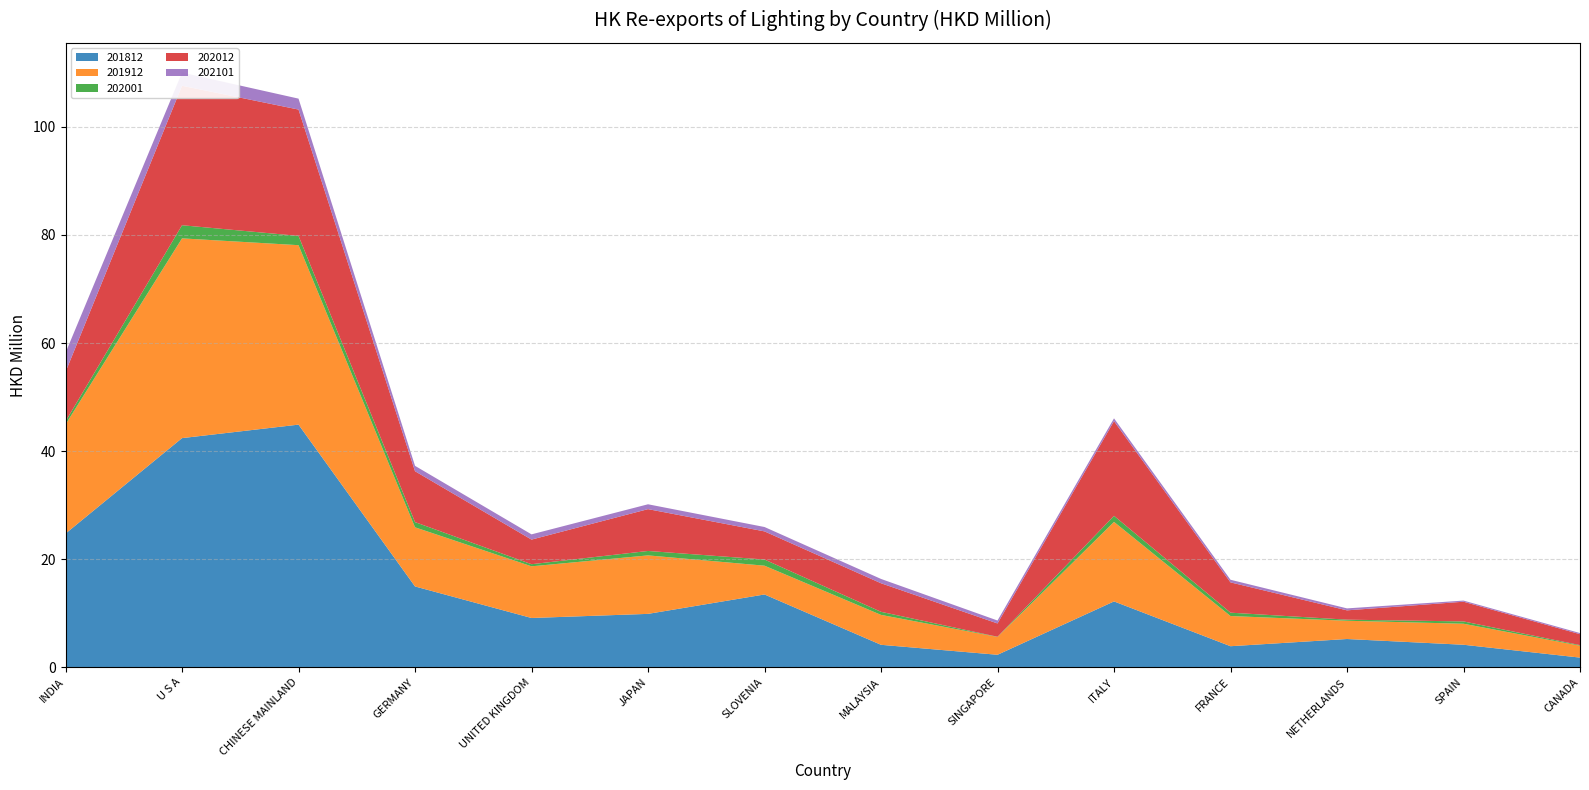

Reading right to left, transcribe all the data shown in this chart.

201812: 1.8	4.2	5.2	3.9	12.2	2.3	4.1	13.5	9.9	9.1	14.9	44.9	42.4	24.7
201912: 2.2	3.9	3.4	5.6	14.7	3.3	5.5	5.3	10.8	9.6	10.9	33.2	37.0	20.2
202001: 0.1	0.4	0.2	0.6	1.1	0.0	0.6	1.1	0.8	0.4	1.0	1.7	2.4	0.6
202012: 2.0	3.6	1.7	5.6	17.5	2.5	5.3	5.2	7.7	4.6	9.4	23.4	25.8	9.1
202101: 0.2	0.2	0.4	0.5	0.5	0.5	0.8	0.8	0.9	1.0	1.0	2.0	2.4	3.5